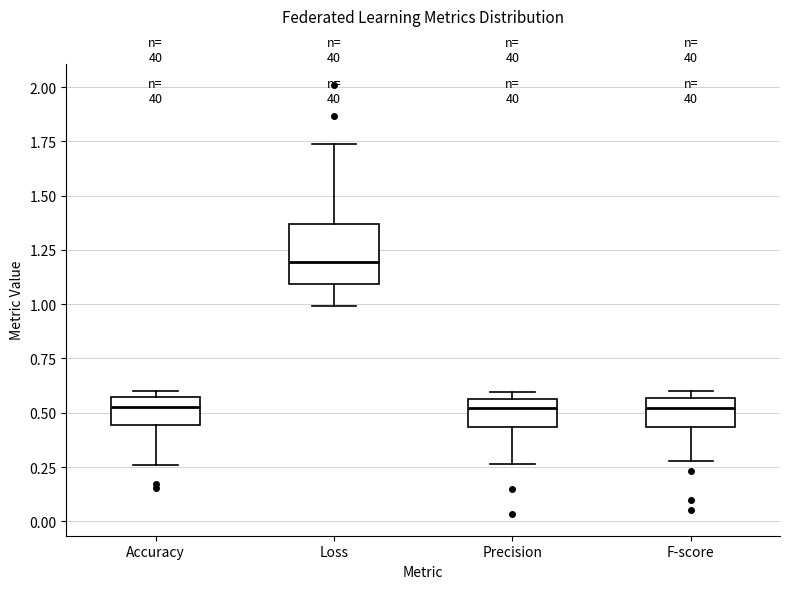

Reading left to right, transcribe this box plot: for each box, give where its median line is, the range the box spans, and where its two whiskers end, as read against the y-axis. The values are not printed on the chart, so give them approximately, as read against the axis.

Accuracy: median 0.55 (just below the box's upper edge), box 0.45 to 0.55, whiskers 0.25 to 0.60
Loss: median 1.20, box 1.10 to 1.35, whiskers 1.00 to 1.75
Precision: median 0.50, box 0.45 to 0.55, whiskers 0.25 to 0.60
F-score: median 0.50, box 0.45 to 0.55, whiskers 0.30 to 0.60